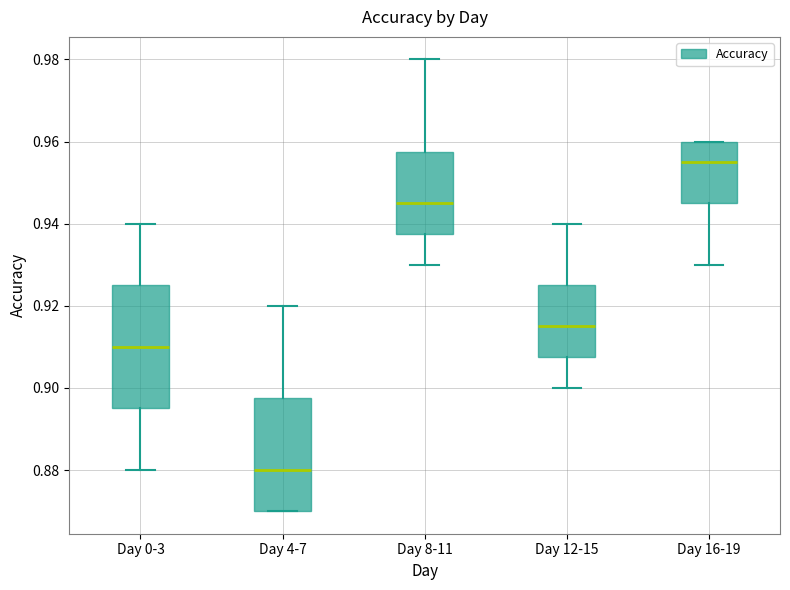

Reading left to right, transcribe this box plot: for each box, give where its median line is, the range the box spans, and where its two whiskers end, as read against the y-axis. The values are not printed on the chart, so give them approximately, as read against the axis.

Day 0-3: median 0.910, box 0.896 to 0.926, whiskers 0.880 to 0.940
Day 4-7: median 0.880, box 0.870 to 0.898, whiskers 0.870 to 0.920
Day 8-11: median 0.946, box 0.938 to 0.958, whiskers 0.930 to 0.980
Day 12-15: median 0.916, box 0.908 to 0.926, whiskers 0.900 to 0.940
Day 16-19: median 0.956, box 0.946 to 0.960, whiskers 0.930 to 0.960